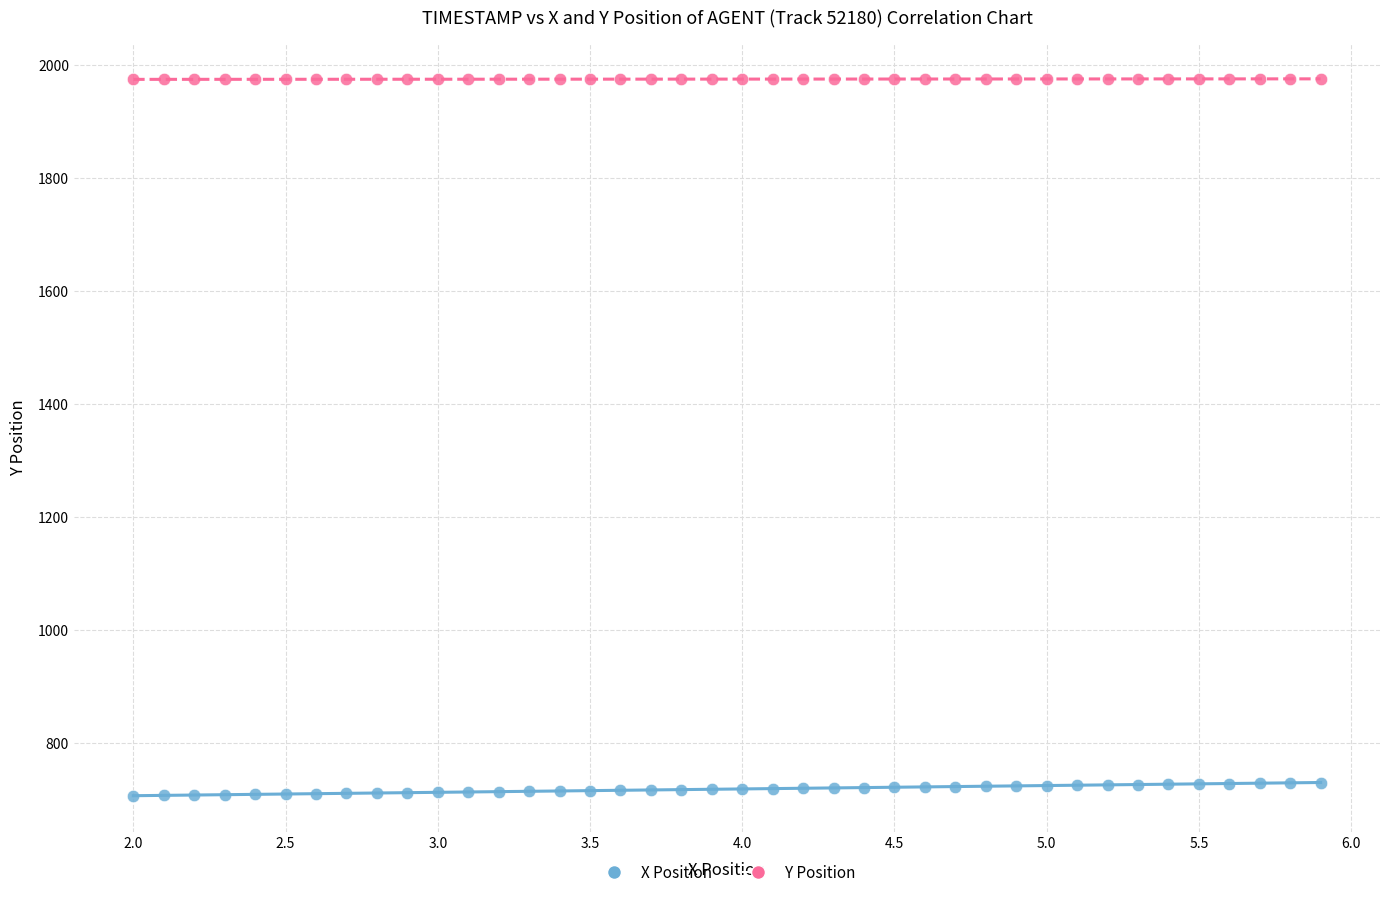

Which series reaches the maximum Y coordinate?

Y Position